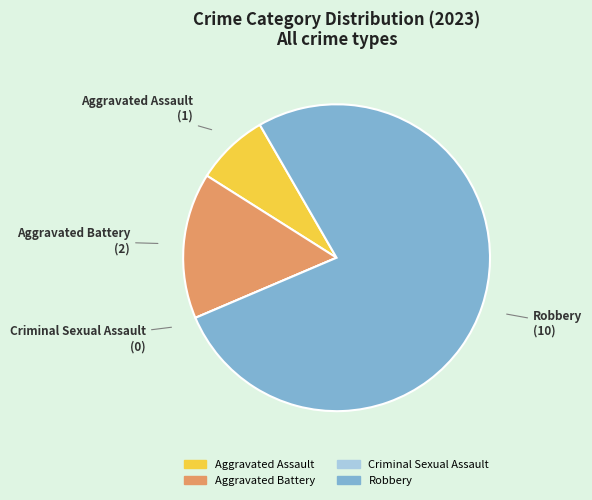

Which category has the biggest portion of the pie?

Robbery